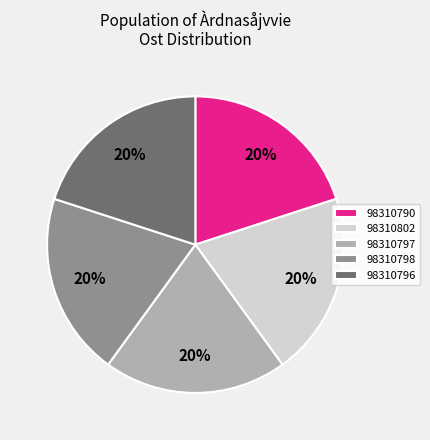

Is the sum of 98310797 and 98310798 greater than half?

No